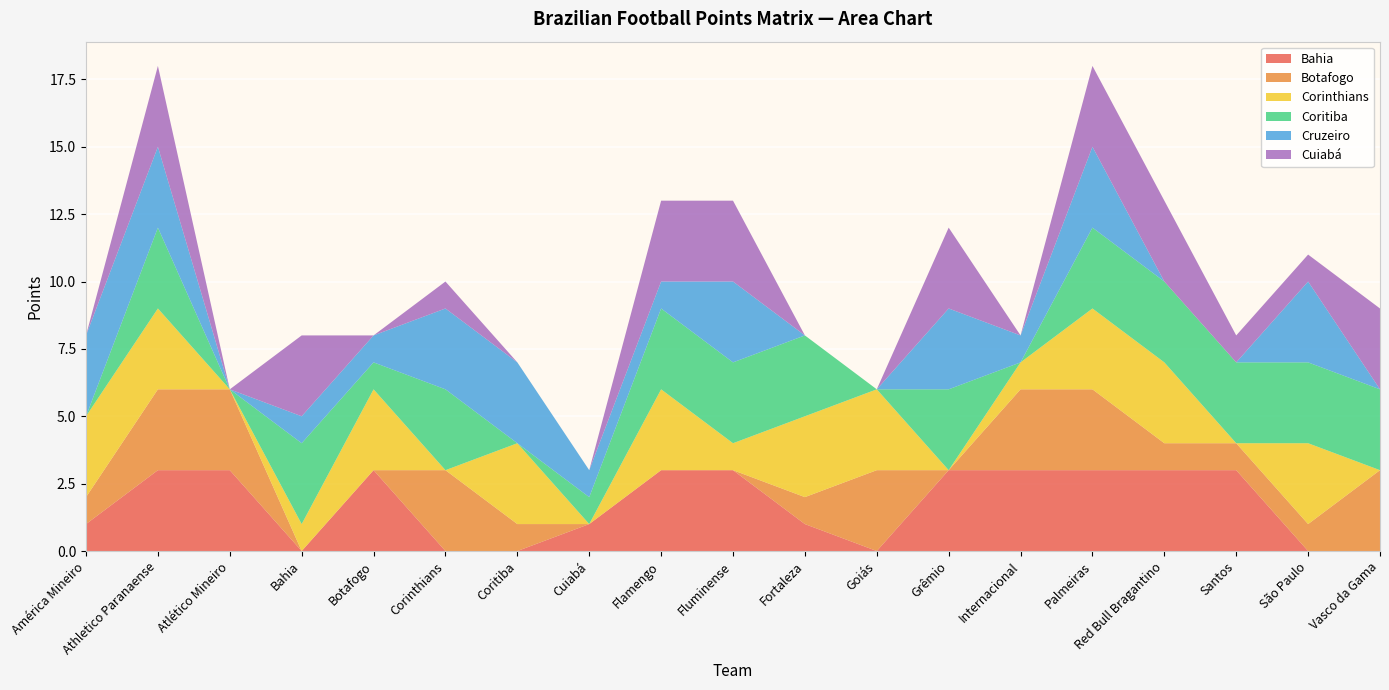

Reading left to right, what are all the values shown in this chart?

Bahia: 1	3	3	0	3	0	0	1	3	3	1	0	3	3	3	3	3	0	0
Botafogo: 1	3	3	0	0	3	1	0	0	0	1	3	0	3	3	1	1	1	3
Corinthians: 3	3	0	1	3	0	3	0	3	1	3	3	0	1	3	3	0	3	0
Coritiba: 0	3	0	3	1	3	0	1	3	3	3	0	3	0	3	3	3	3	3
Cruzeiro: 3	3	0	1	1	3	3	1	1	3	0	0	3	1	3	0	0	3	0
Cuiabá: 0	3	0	3	0	1	0	0	3	3	0	0	3	0	3	3	1	1	3